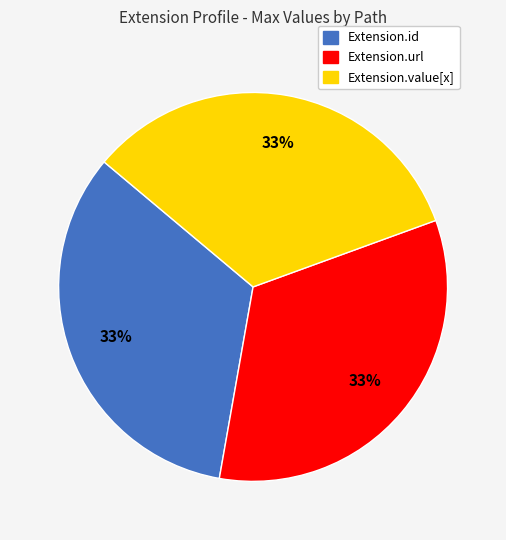

To the nearest percent, what is the average slice percentage?

33%